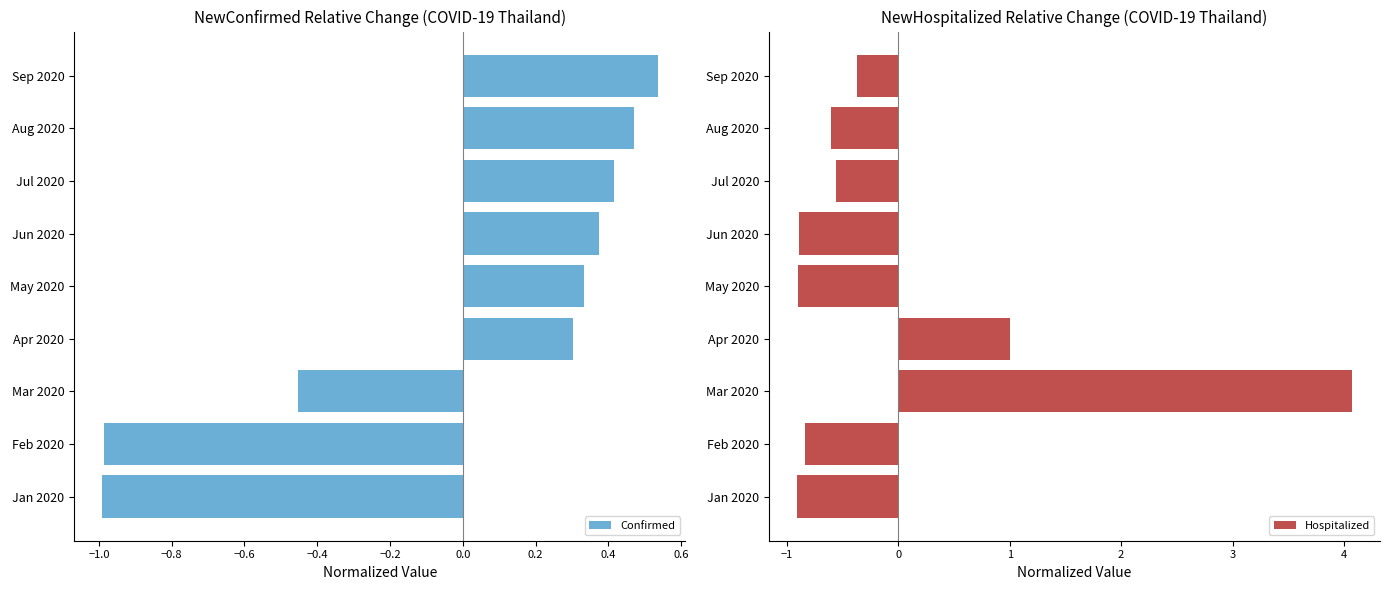

How many values in Confirmed are below zero?

3